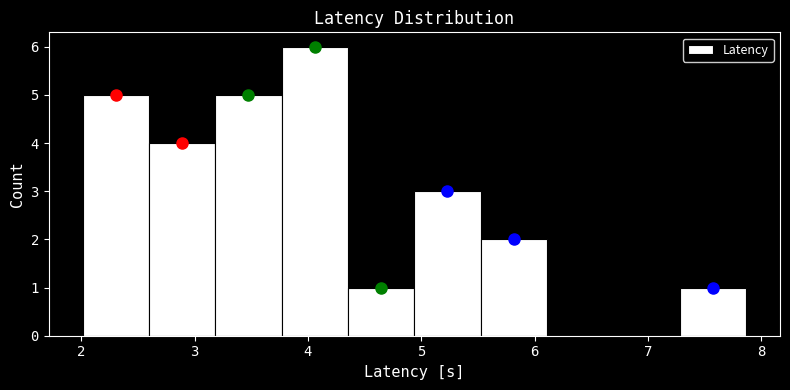

What is the height of the bar covering 7.3 to 7.9 on the x-axis? Neither the bar edges nor the heights are printed on the chart, so give them approximately, as read against the axes.

1